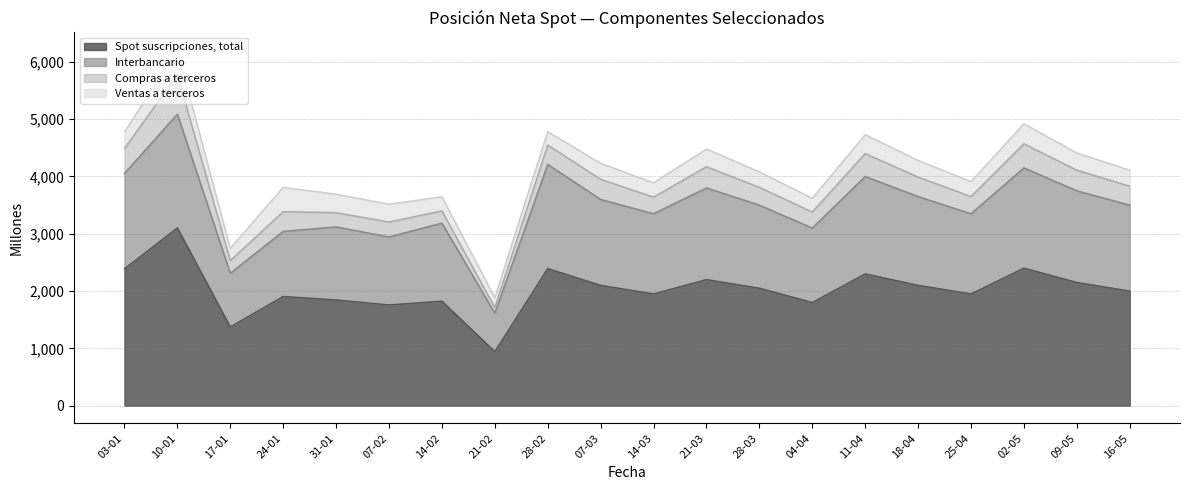

The value of Spot suscripciones, total at 28-03 is 3641. True or false?

False